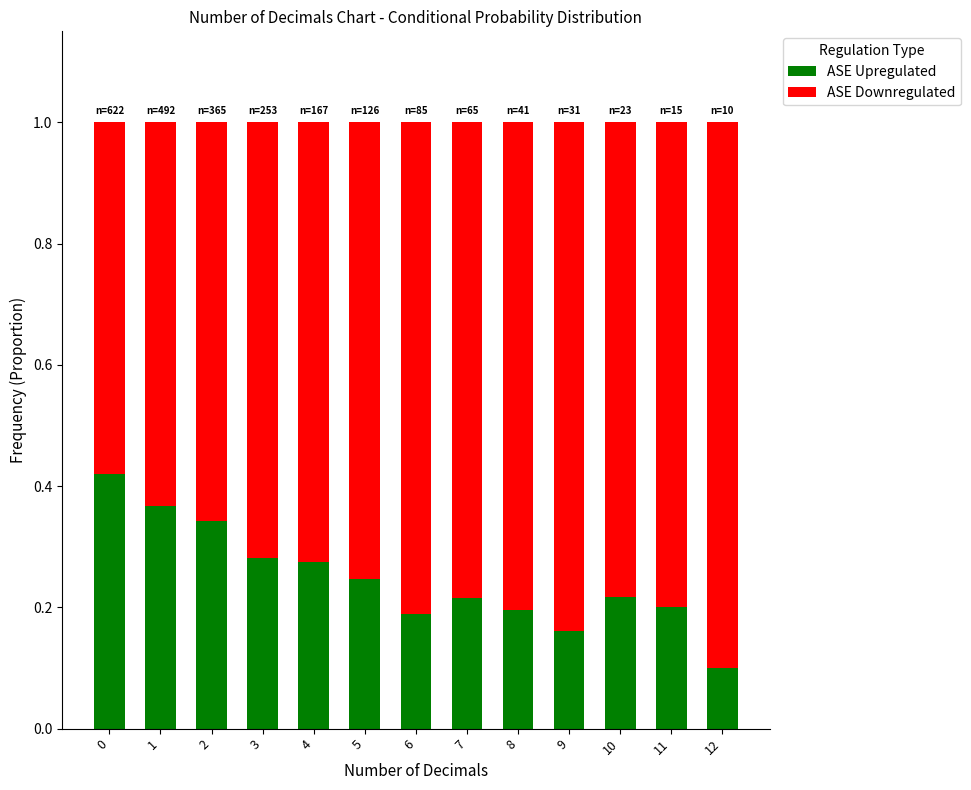

Does the chart contain any negative values?

No